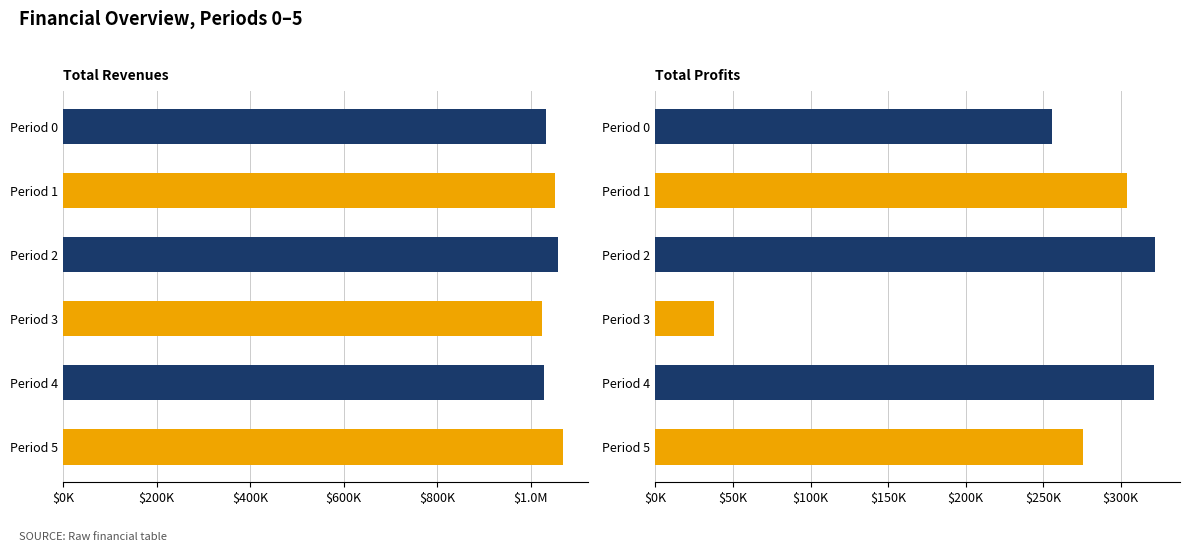

The value of Total Revenues at Period 2 is 1058719.4. True or false?

True